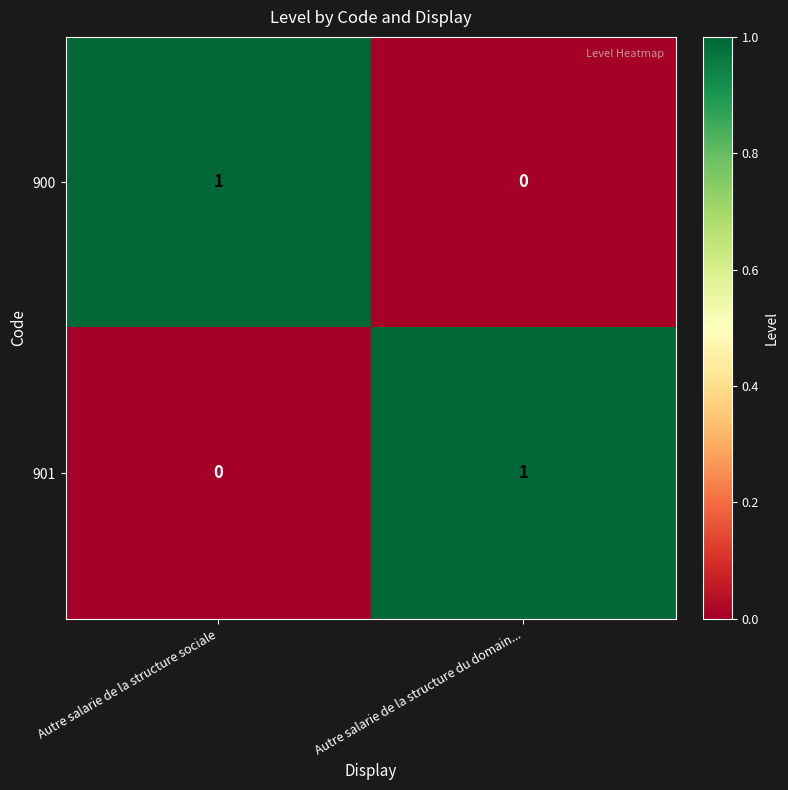

True or false: 901 has a value of 1 at Autre salarie de la structure du domain....

True